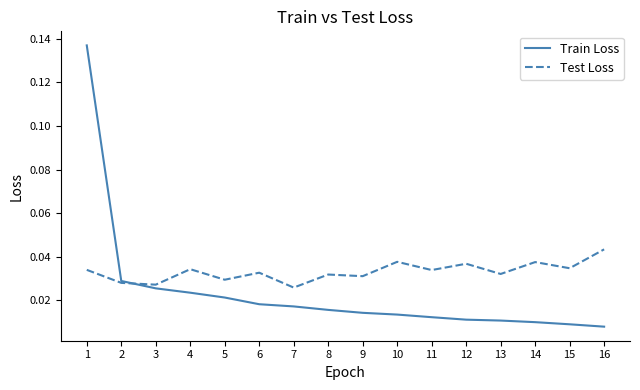

Which series has the largest range (max minus min)?

Train Loss